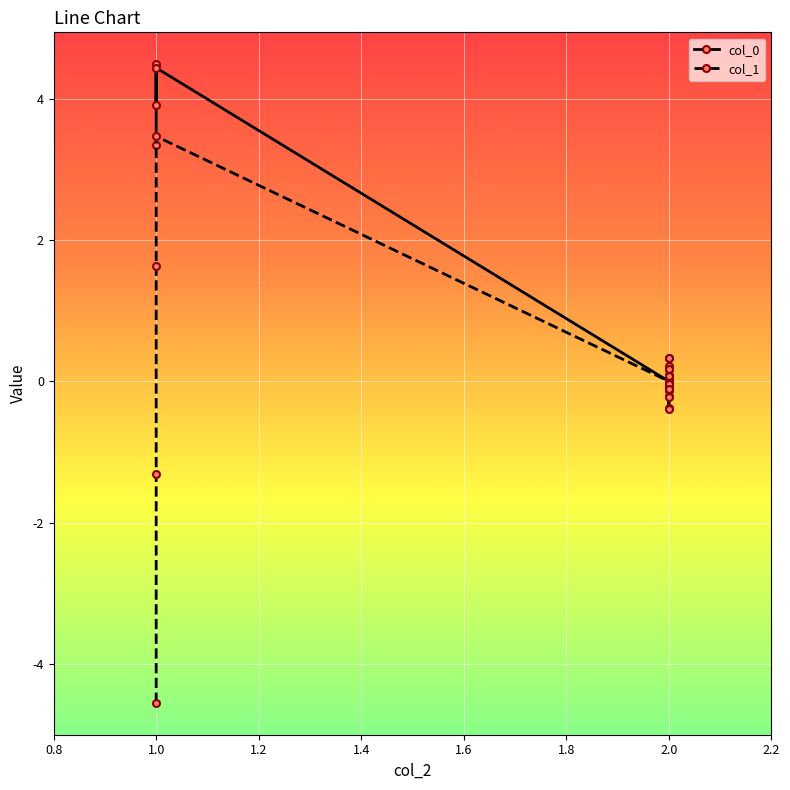

After their last crossing, which series has the higher values: col_1 or col_0?

col_1